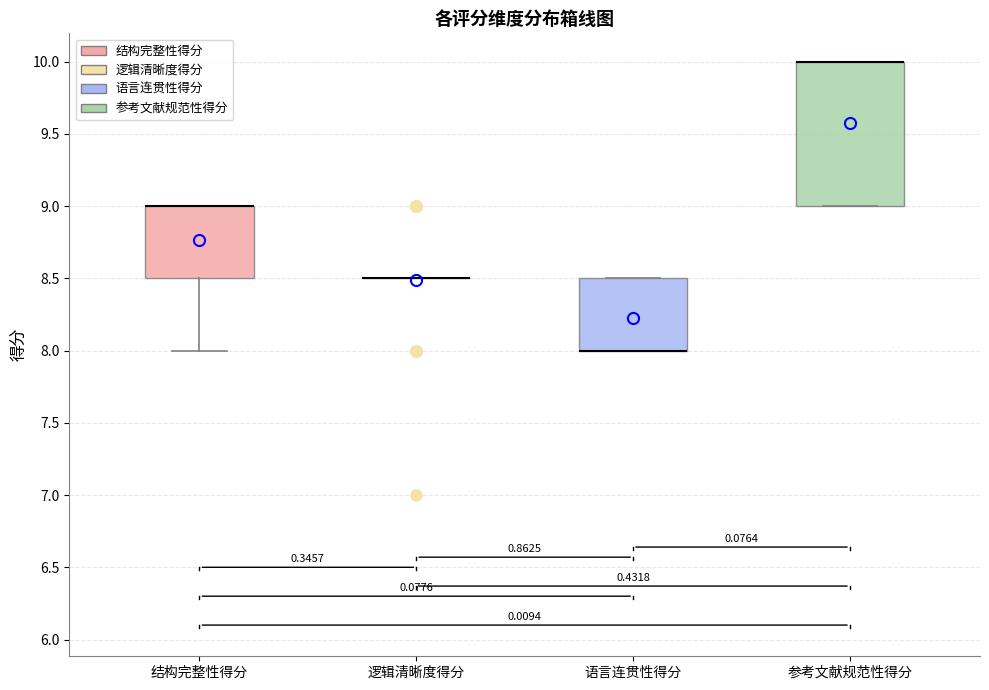

Reading left to right, transcribe this box plot: for each box, give where its median line is, the range the box spans, and where its two whiskers end, as read against the y-axis. The values are not printed on the chart, so give them approximately, as read against the axis.

结构完整性得分: median 9.0 (drawn on the box's upper edge), box 8.5 to 9.0, whiskers 8.0 to 9.0
逻辑清晰度得分: box collapsed to a line at 8.5, whiskers 8.5 to 8.5
语言连贯性得分: median 8.0 (drawn on the box's lower edge), box 8.0 to 8.5, whiskers 8.0 to 8.5
参考文献规范性得分: median 10.0 (drawn on the box's upper edge), box 9.0 to 10.0, whiskers 9.0 to 10.0